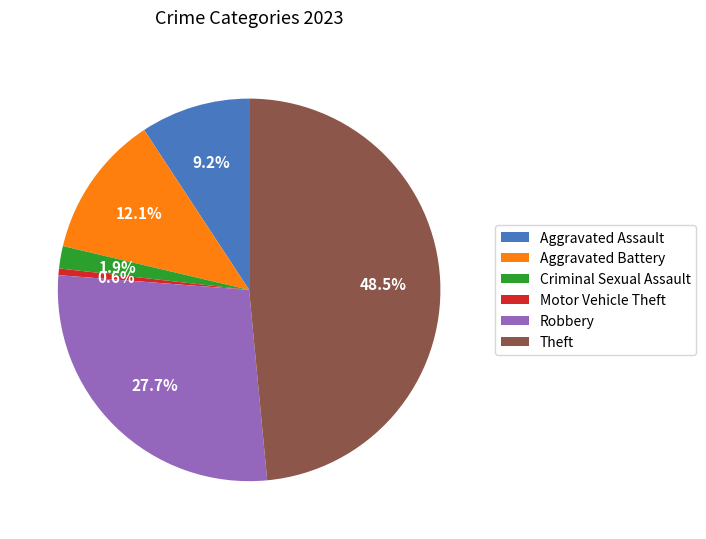

To the nearest percent, what percentage of the pie is Criminal Sexual Assault?

2%